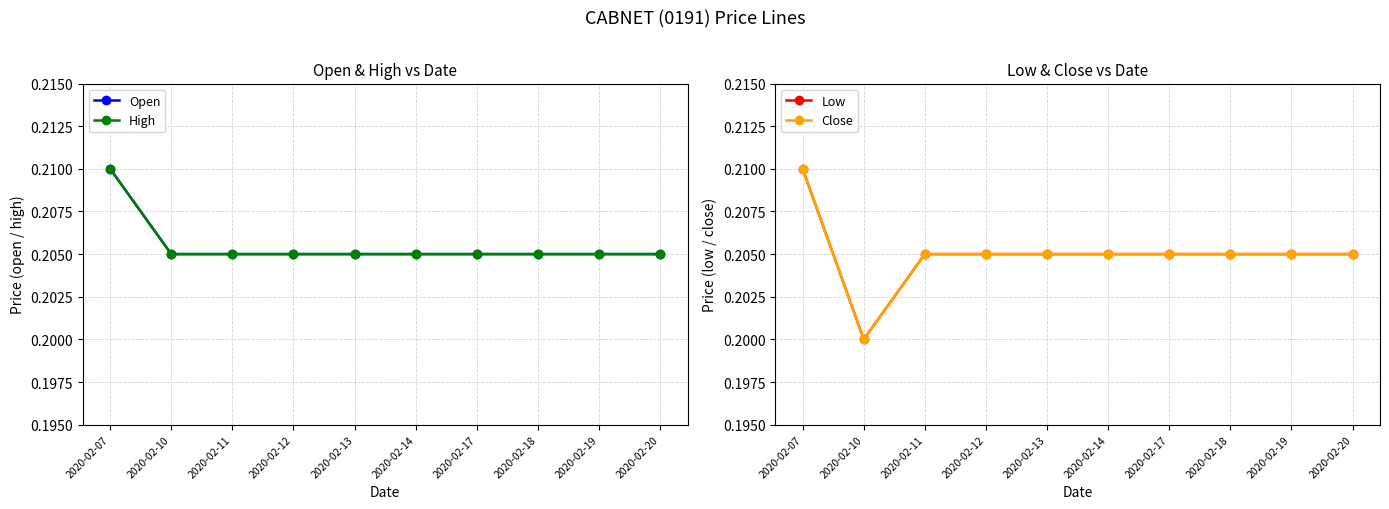

In Low, how many points are lower than both neighbors (excluding endpoints)?

1